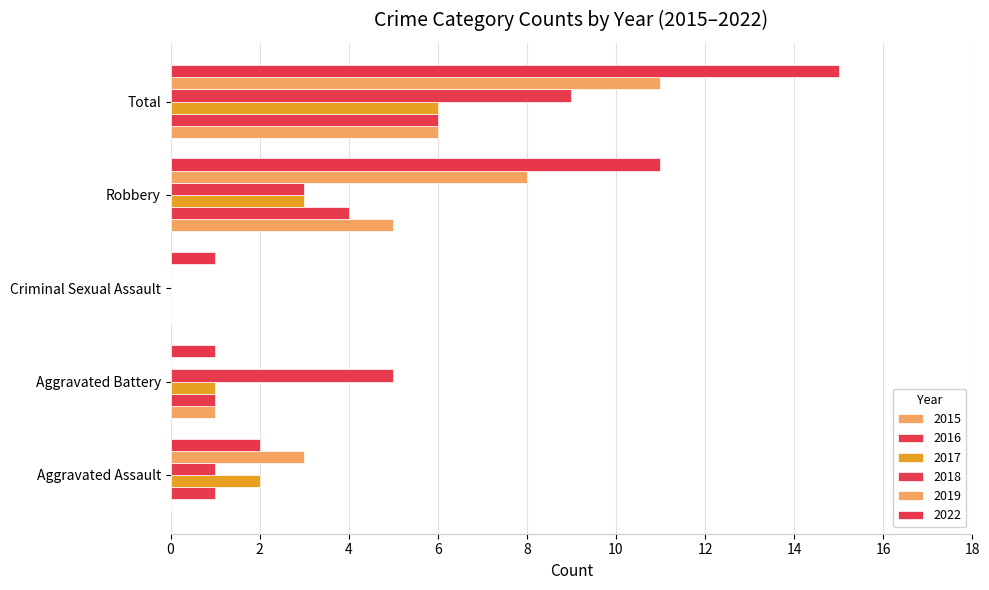

At which category does the chart reach its peak across all series?

Total